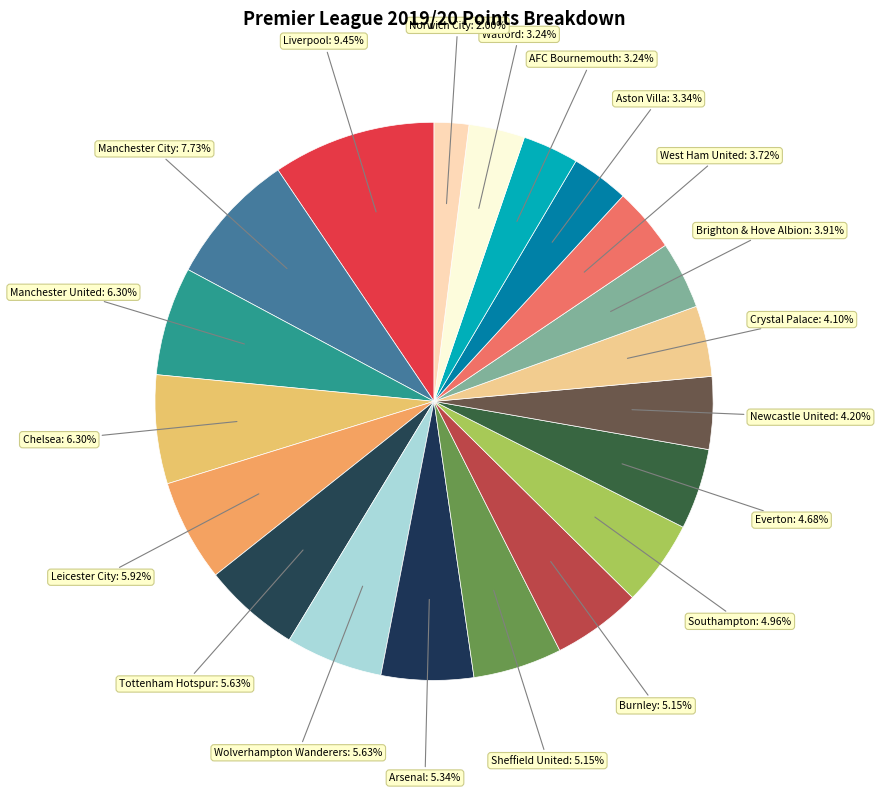

Which category has the smallest portion of the pie?

Norwich City